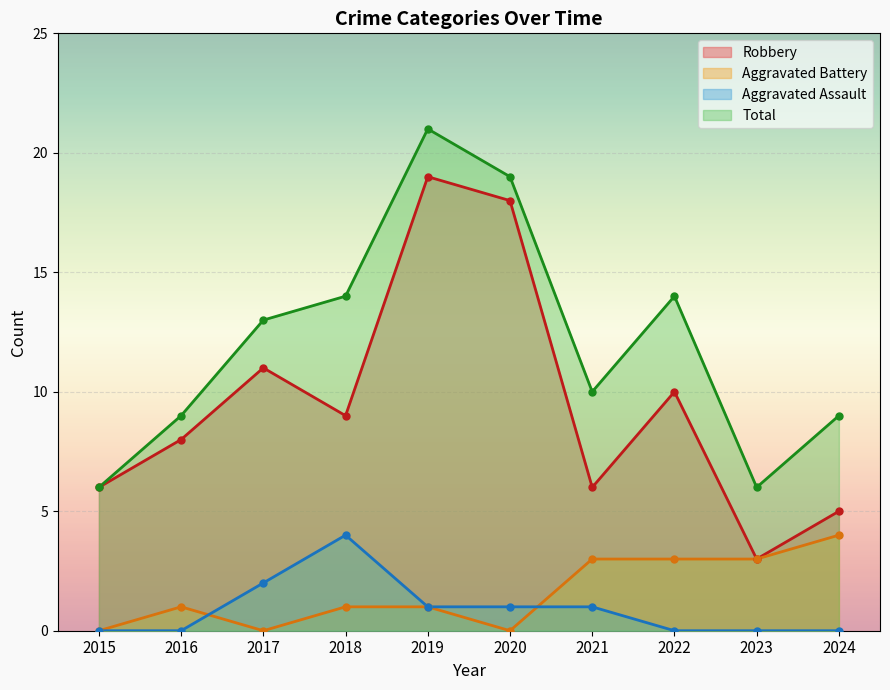

True or false: Total and Robbery cross at least once.

False